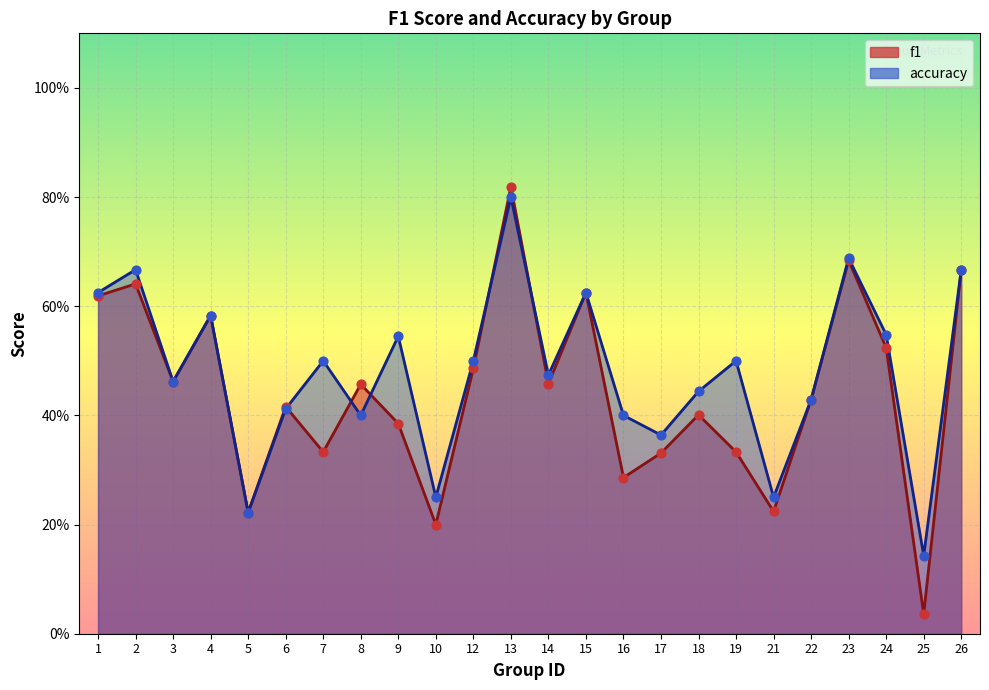

Which series reaches the maximum Y coordinate?

f1